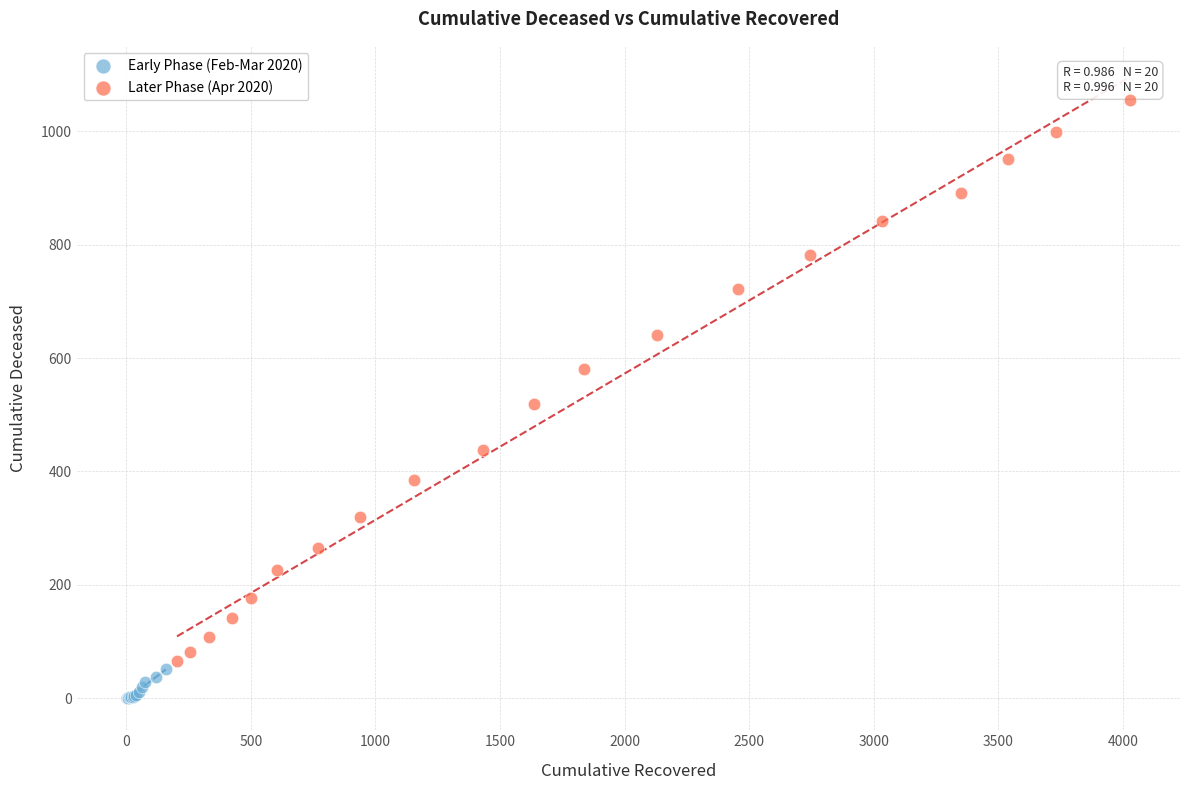

Which series has the largest Y range (max minus min)?

Later Phase (Apr 2020)